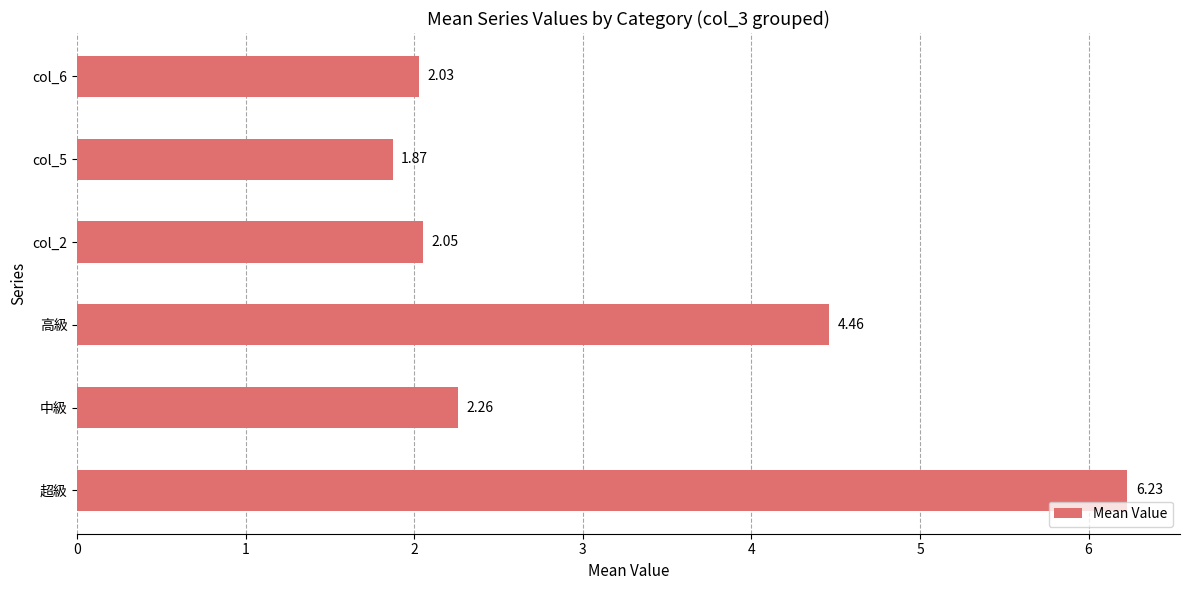

List the labels in order of value, largest first.

超級, 高級, 中級, col_2, col_6, col_5